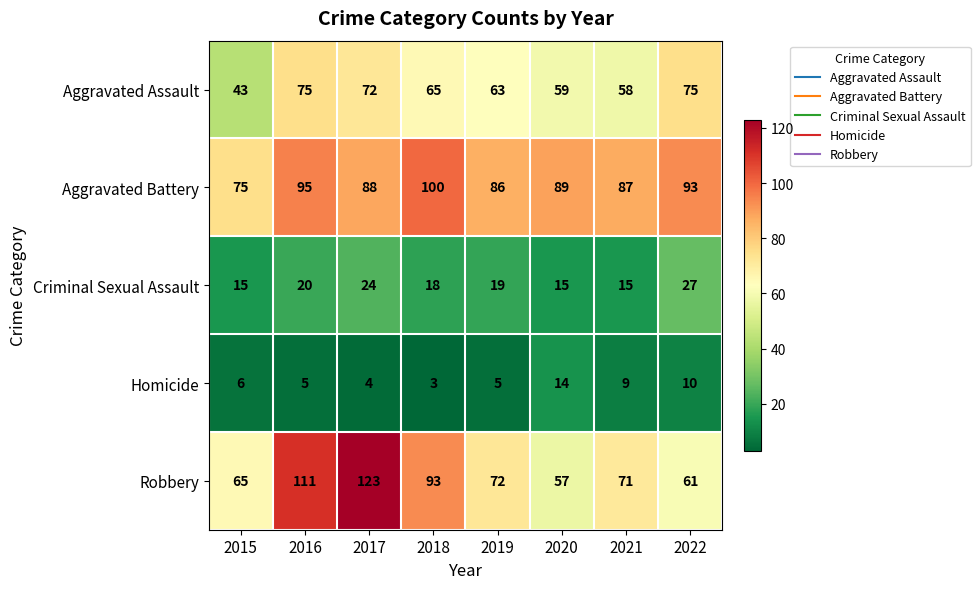

Is it true that Criminal Sexual Assault equals 18 at 2018?

True